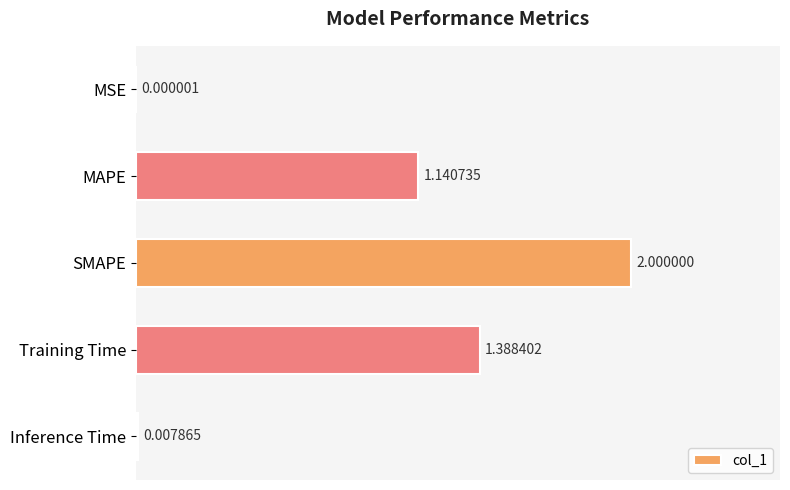

Which has a higher value, MSE or Training Time?

Training Time